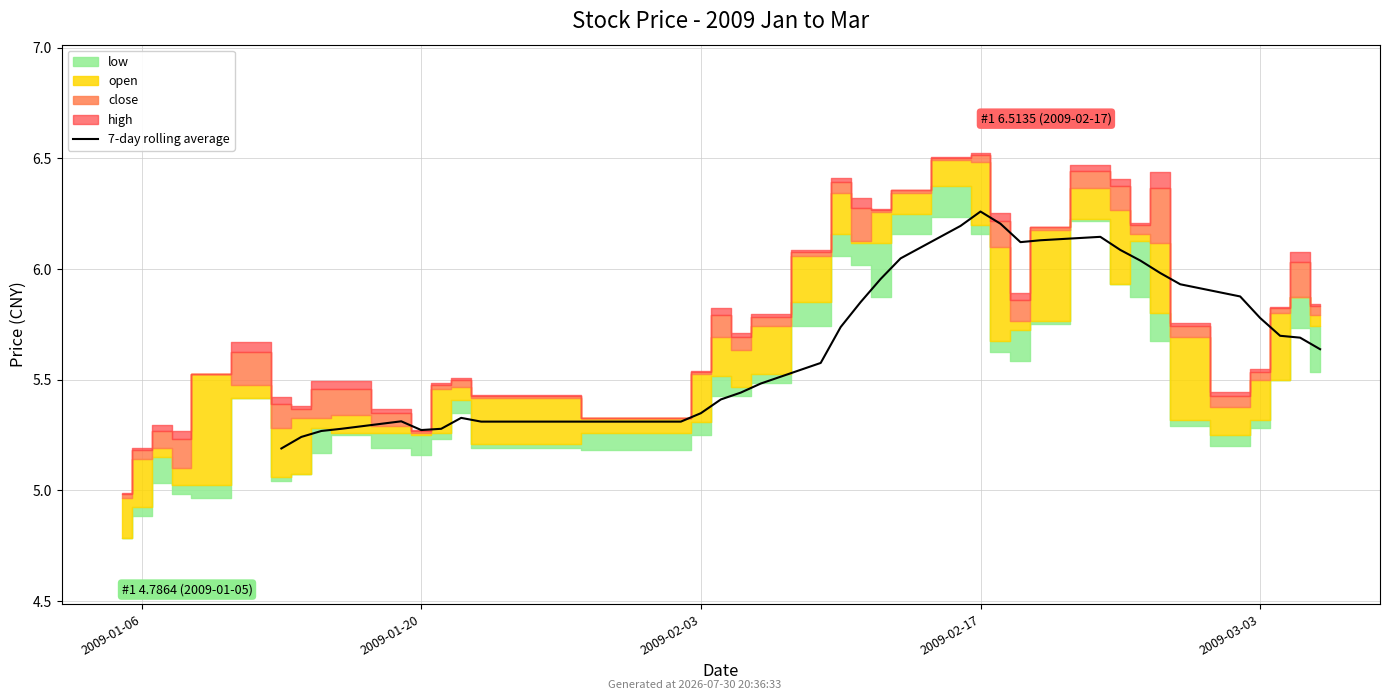

Does the chart display data point markers on the line(s)?

No